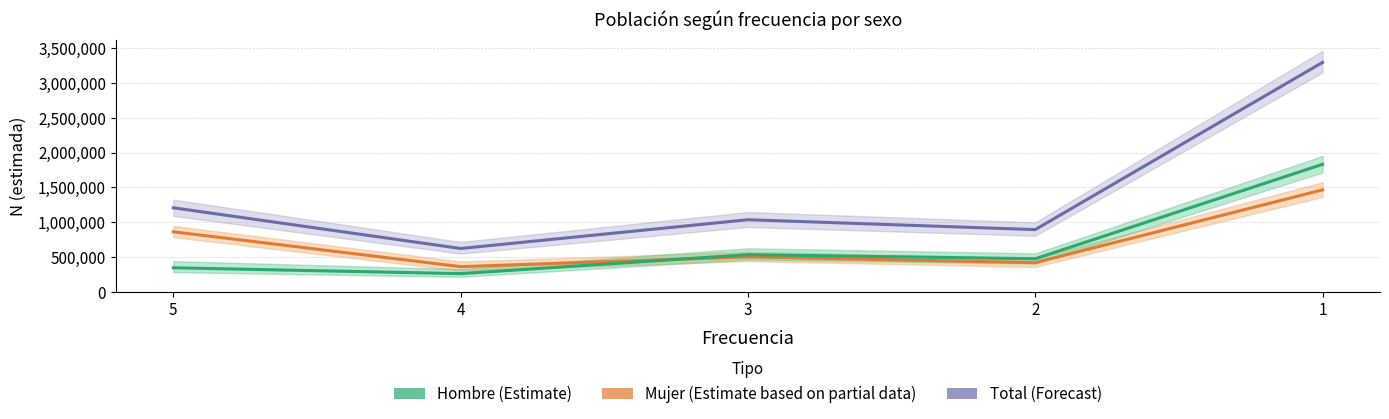

True or false: Total (estimado) and Mujer (estimado) cross at least once.

False